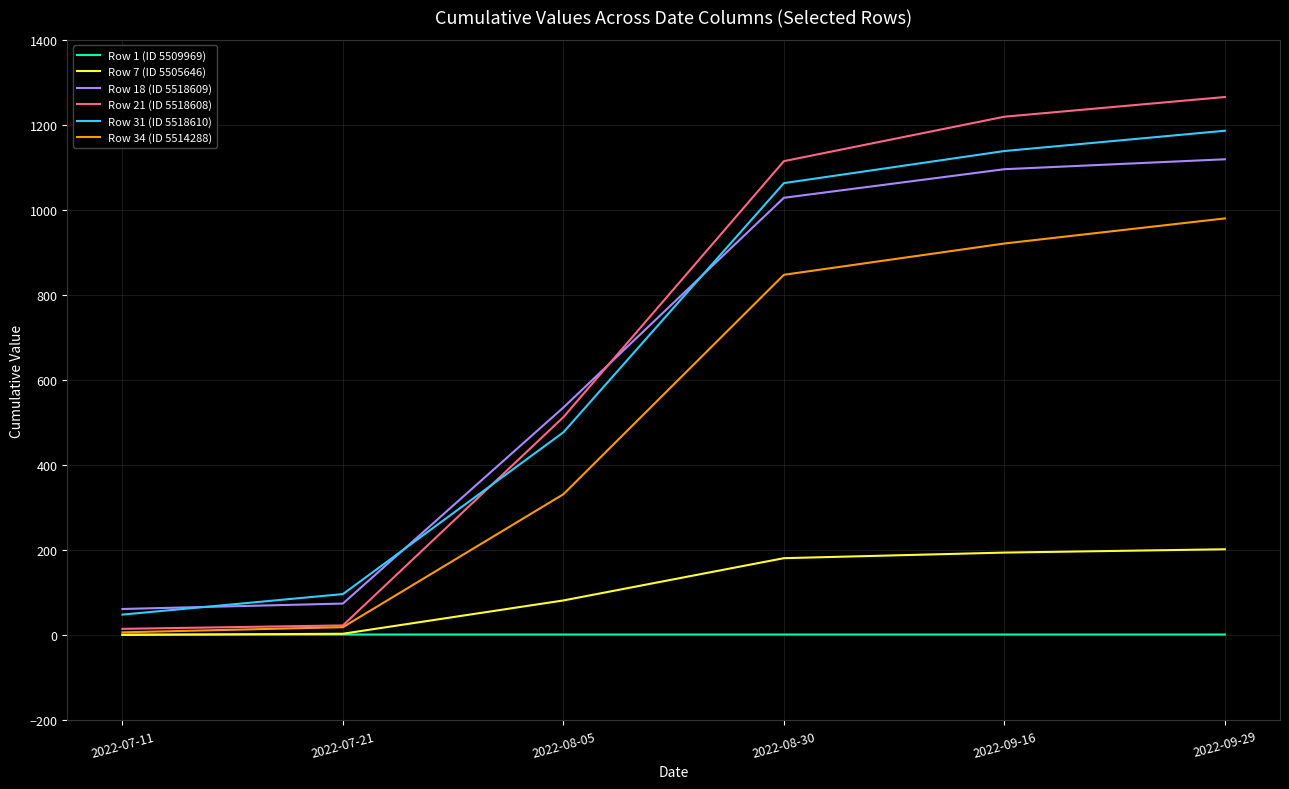

Rank the series by their maximum value, from highest to lowest.

Row 21 (ID 5518608), Row 31 (ID 5518610), Row 18 (ID 5518609), Row 34 (ID 5514288), Row 7 (ID 5505646), Row 1 (ID 5509969)